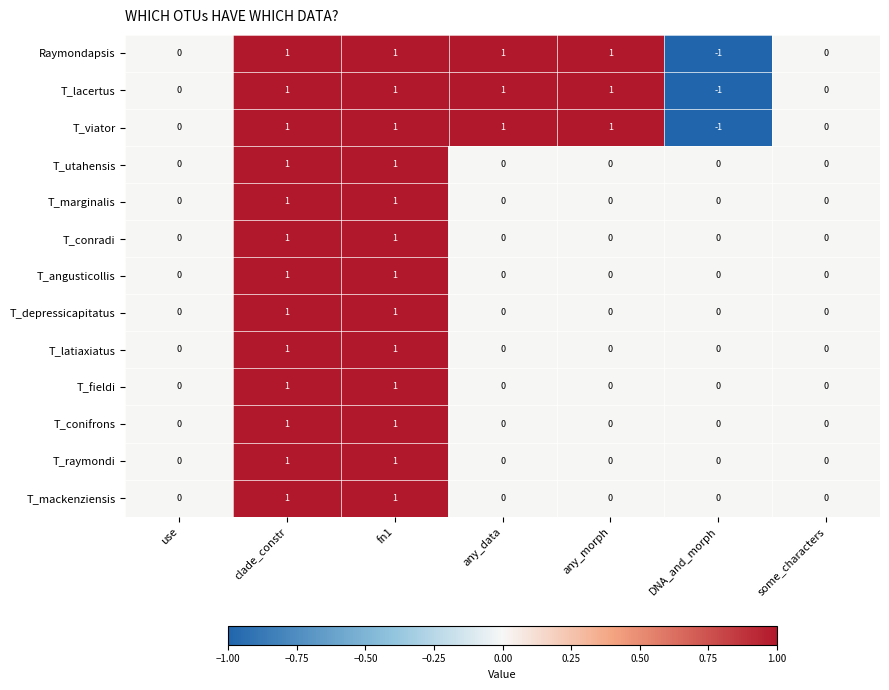

How many distinct data groups are displayed?

13